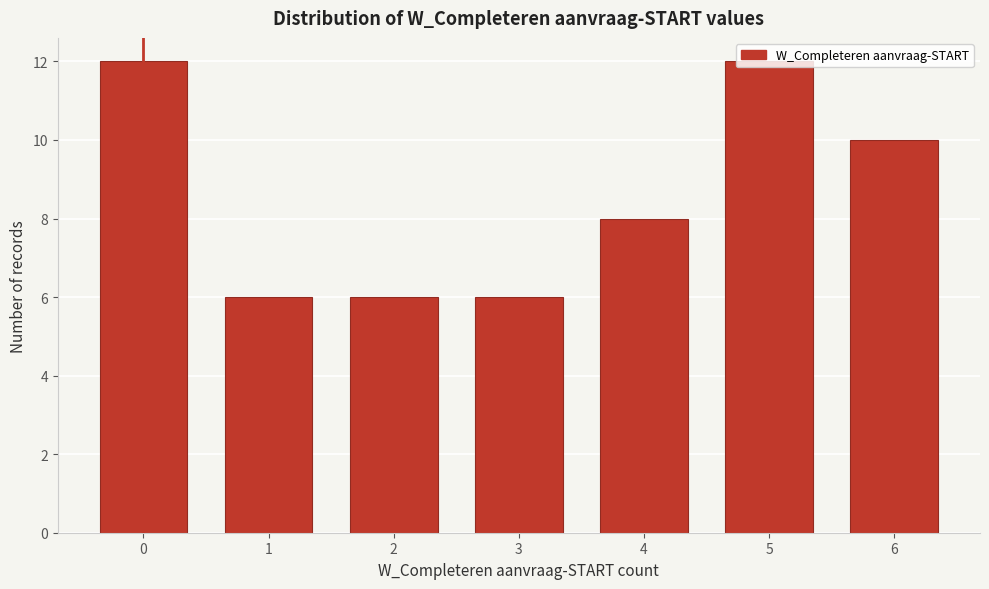

What is the difference between the values at 0 and 2?

6